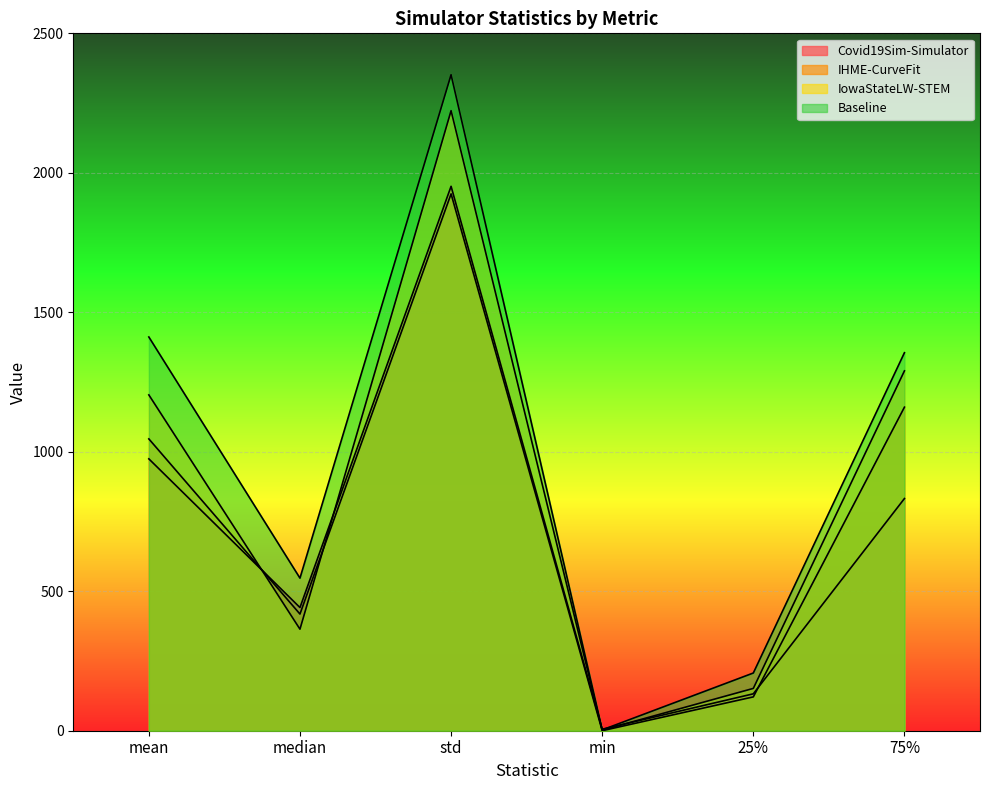

How many intersections are there between Covid19Sim-Simulator and IHME-CurveFit?

2